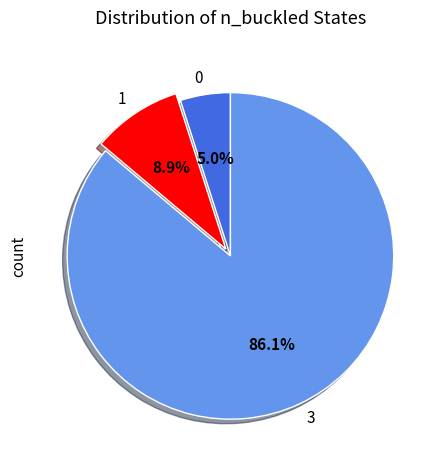

How many segments does this pie chart have?

3